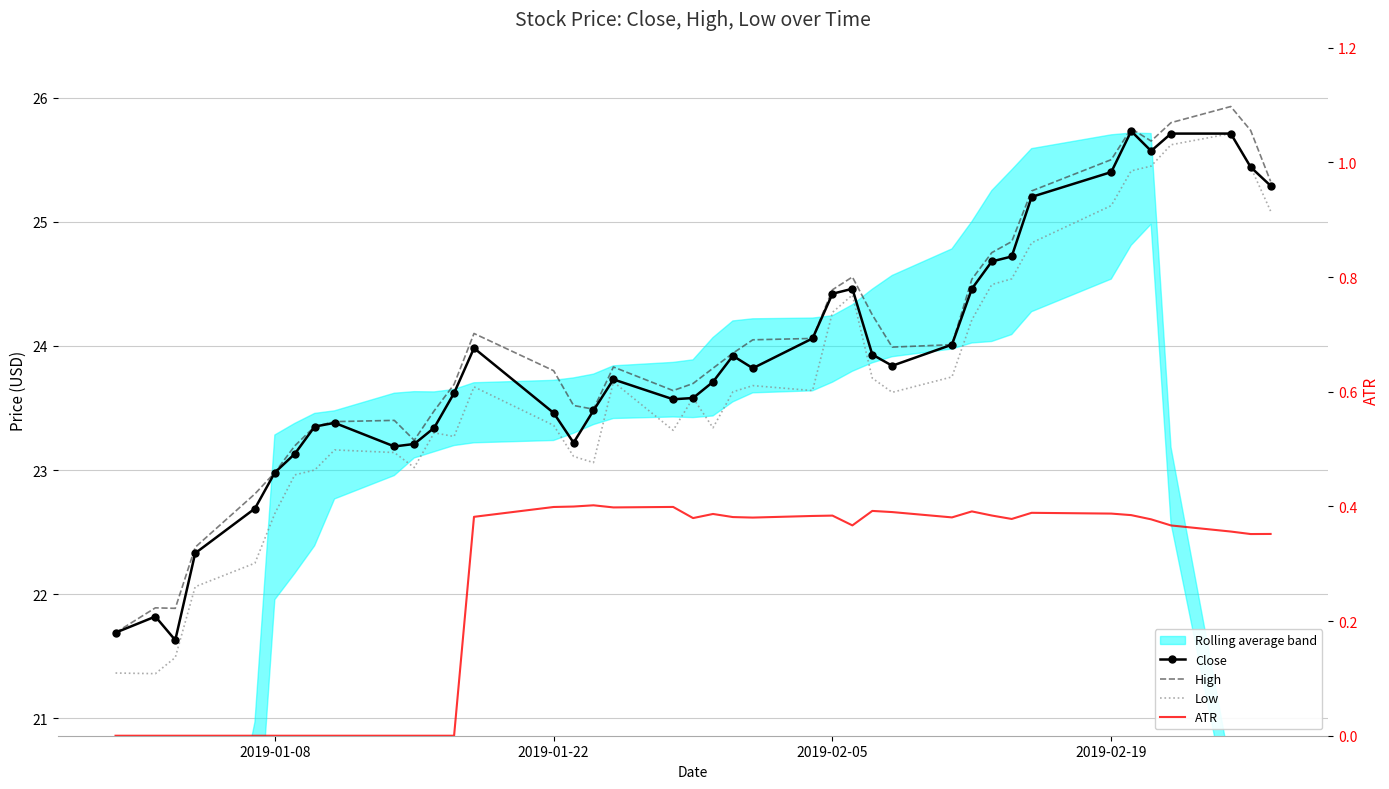

Rank the series by their maximum value, from highest to lowest.

High, Close, Low, ATR